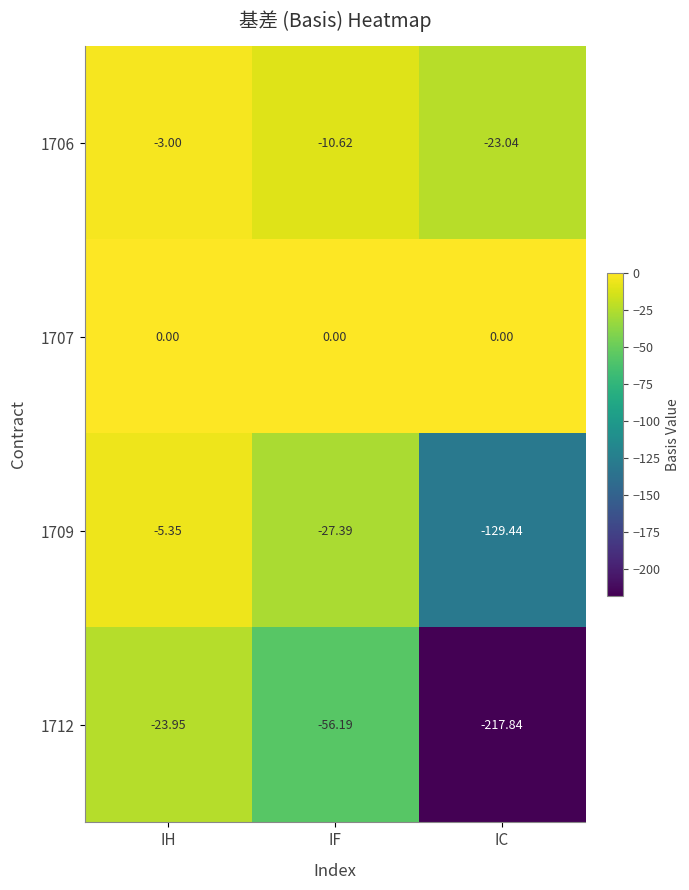

Which label corresponds to the smallest value in the chart?

IC